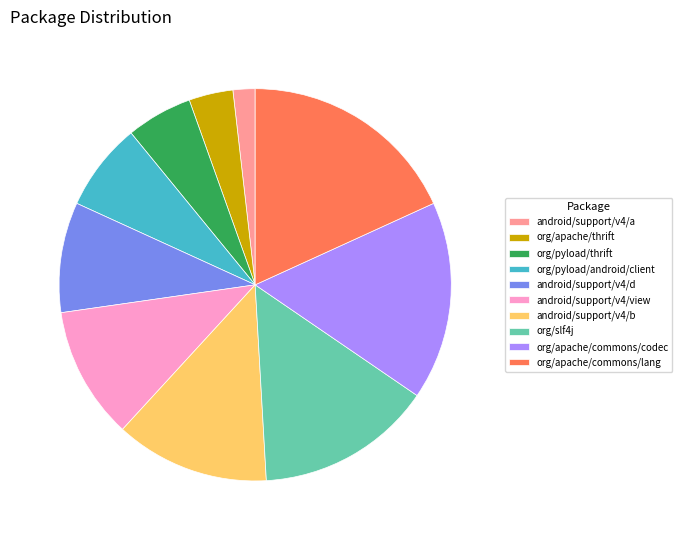

Rank the categories by value from lowest to highest.

android/support/v4/a, org/apache/thrift, org/pyload/thrift, org/pyload/android/client, android/support/v4/d, android/support/v4/view, android/support/v4/b, org/slf4j, org/apache/commons/codec, org/apache/commons/lang